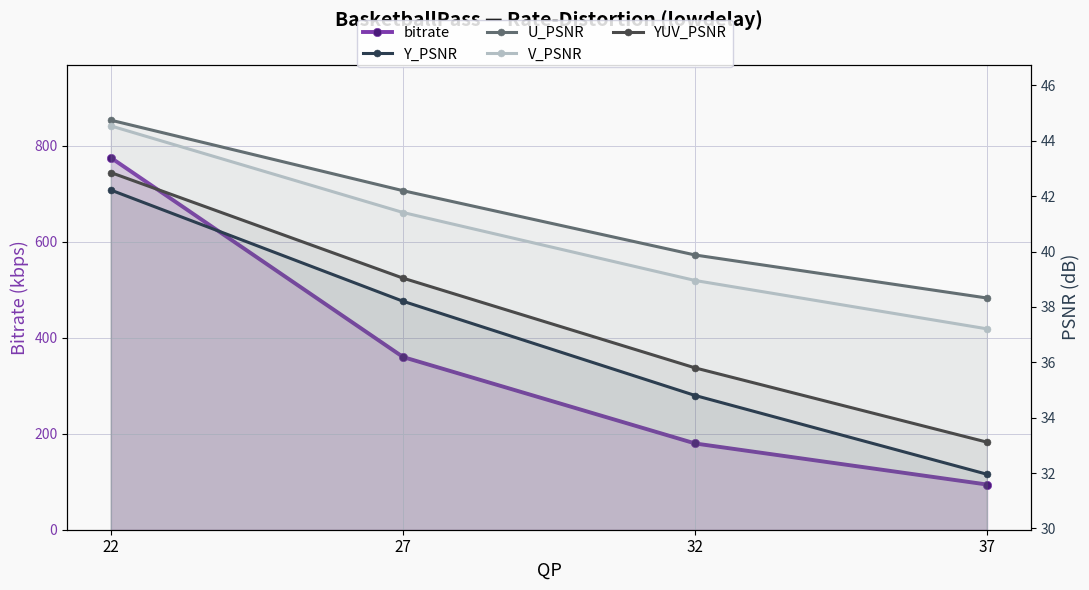

Reading left to right, list all the values displayed in this chart.

bitrate: 22=775.0	27=359.8	32=179.7	37=94.1
Y_PSNR: 22=42.2	27=38.2	32=34.8	37=32.0
U_PSNR: 22=44.7	27=42.2	32=39.9	37=38.3
V_PSNR: 22=44.5	27=41.4	32=39.0	37=37.2
YUV_PSNR: 22=42.9	27=39.0	32=35.8	37=33.1